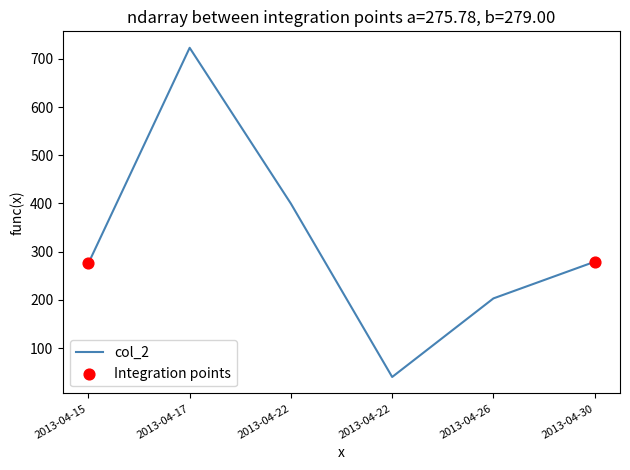

Approximately how many times larger is the value at 2013-04-17 compared to 2013-04-22?

18.1